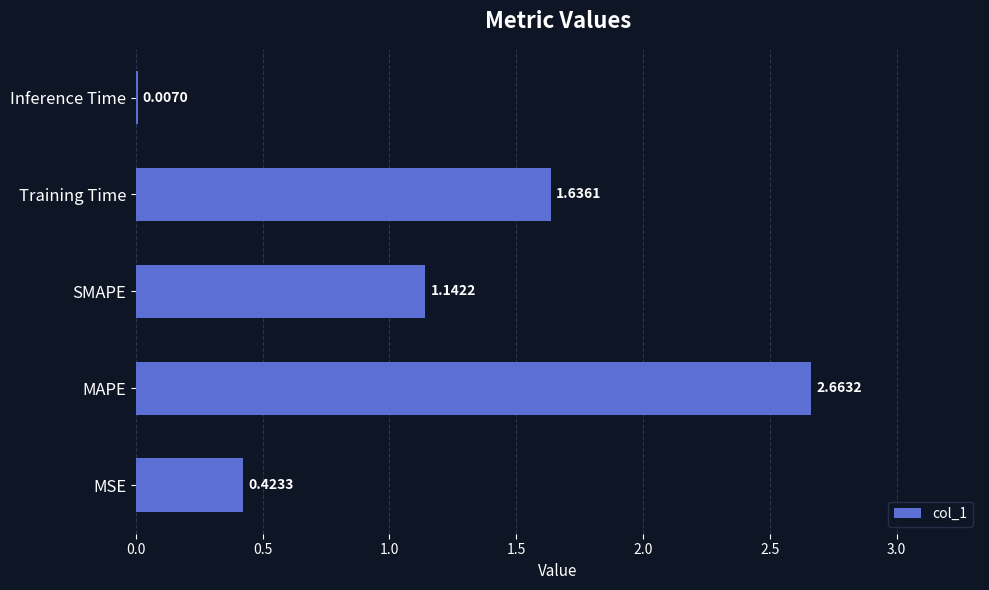

Where is the data nearest to the value 1?

SMAPE